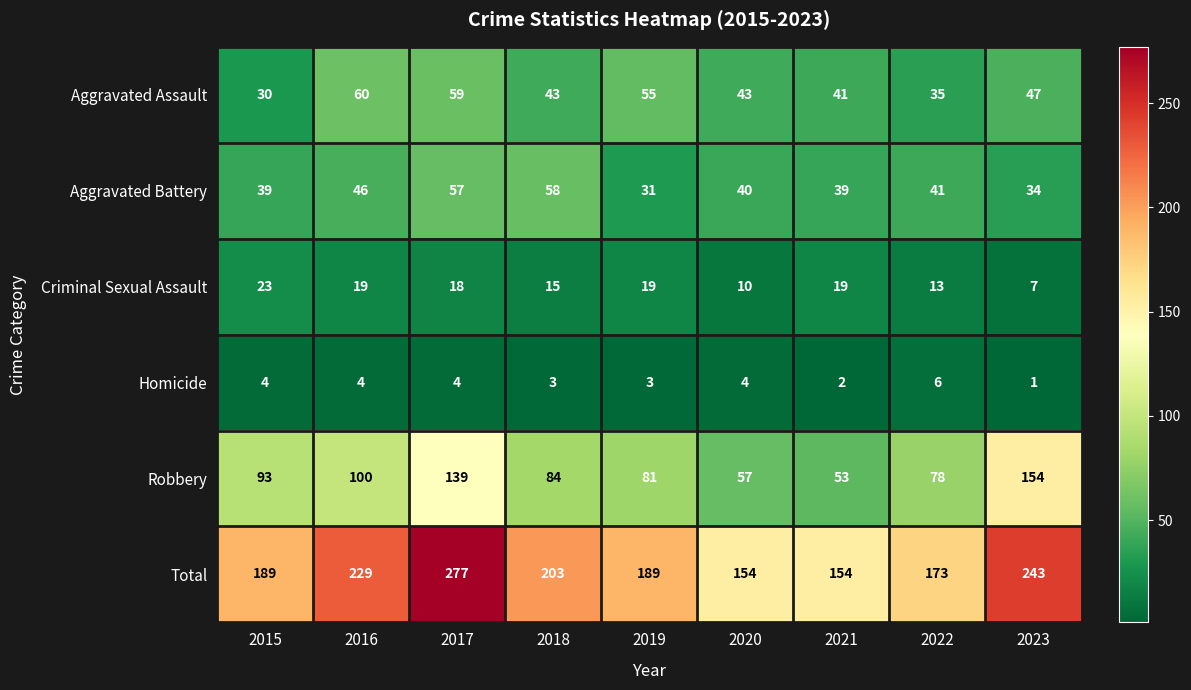

List the series in order of their peak value, lowest first.

Homicide, Criminal Sexual Assault, Aggravated Battery, Aggravated Assault, Robbery, Total